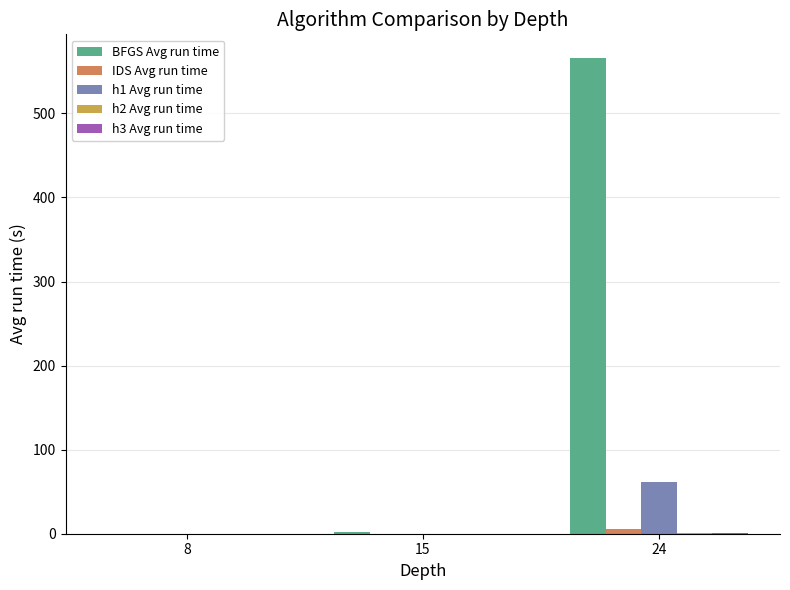

At which category is the sum across all series the highest?

24